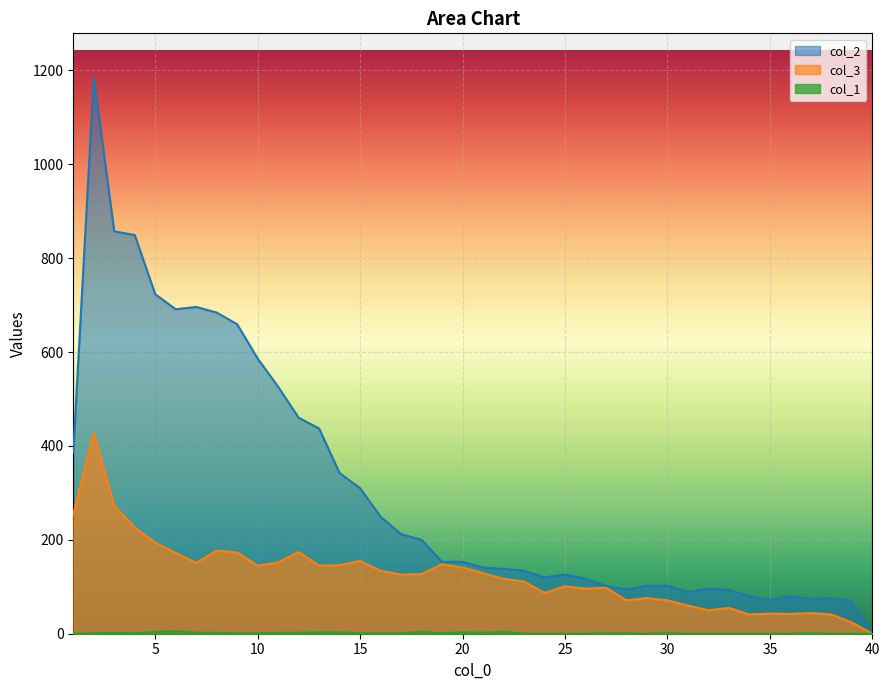

Is the value of col_1 at 29 greater than the value of col_3 at 17?

No